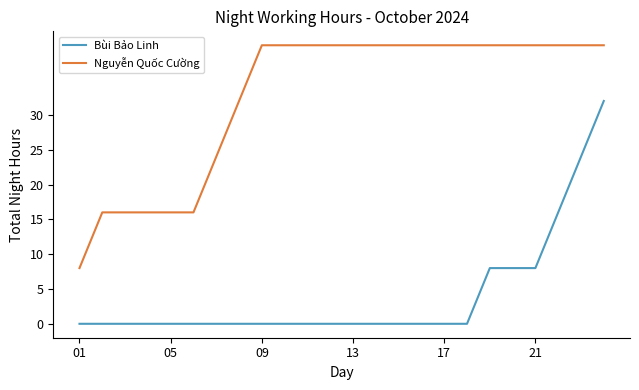

Reading left to right, what are all the values shown in this chart?

Bùi Bảo Linh: 0	0	0	0	0	0	0	0	0	0	0	0	0	0	0	0	0	0	8	8	8	16	24	32
Nguyễn Quốc Cường: 8	16	16	16	16	16	24	32	40	40	40	40	40	40	40	40	40	40	40	40	40	40	40	40